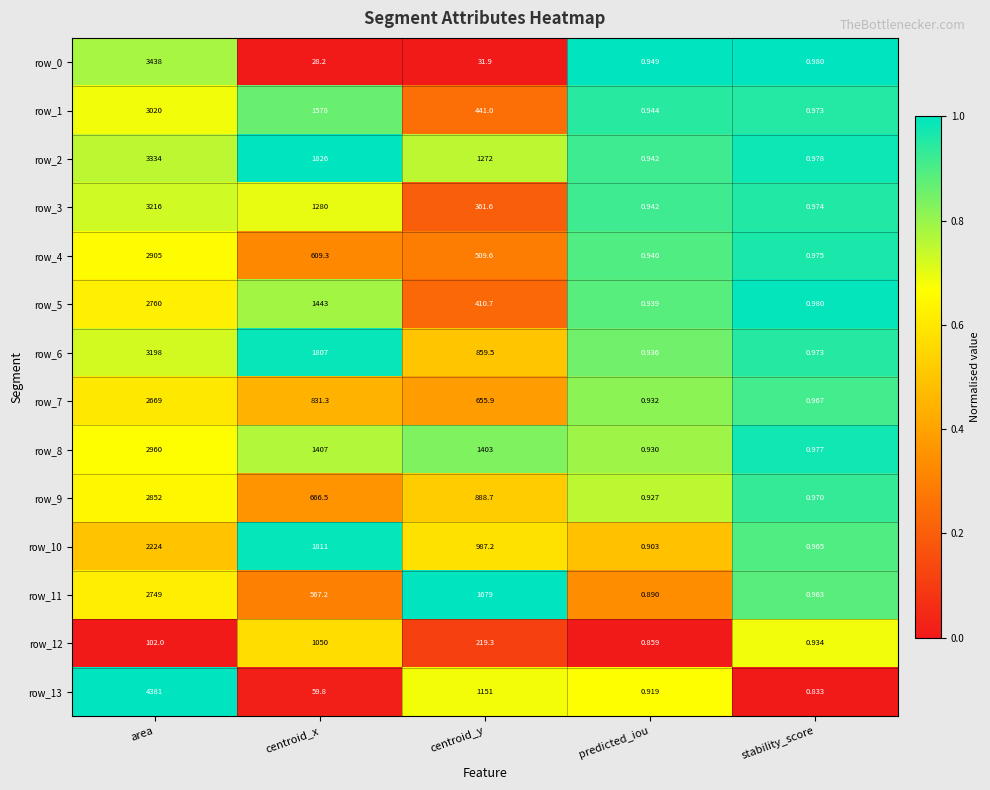

What is the sum of all row_13 values?

5593.6